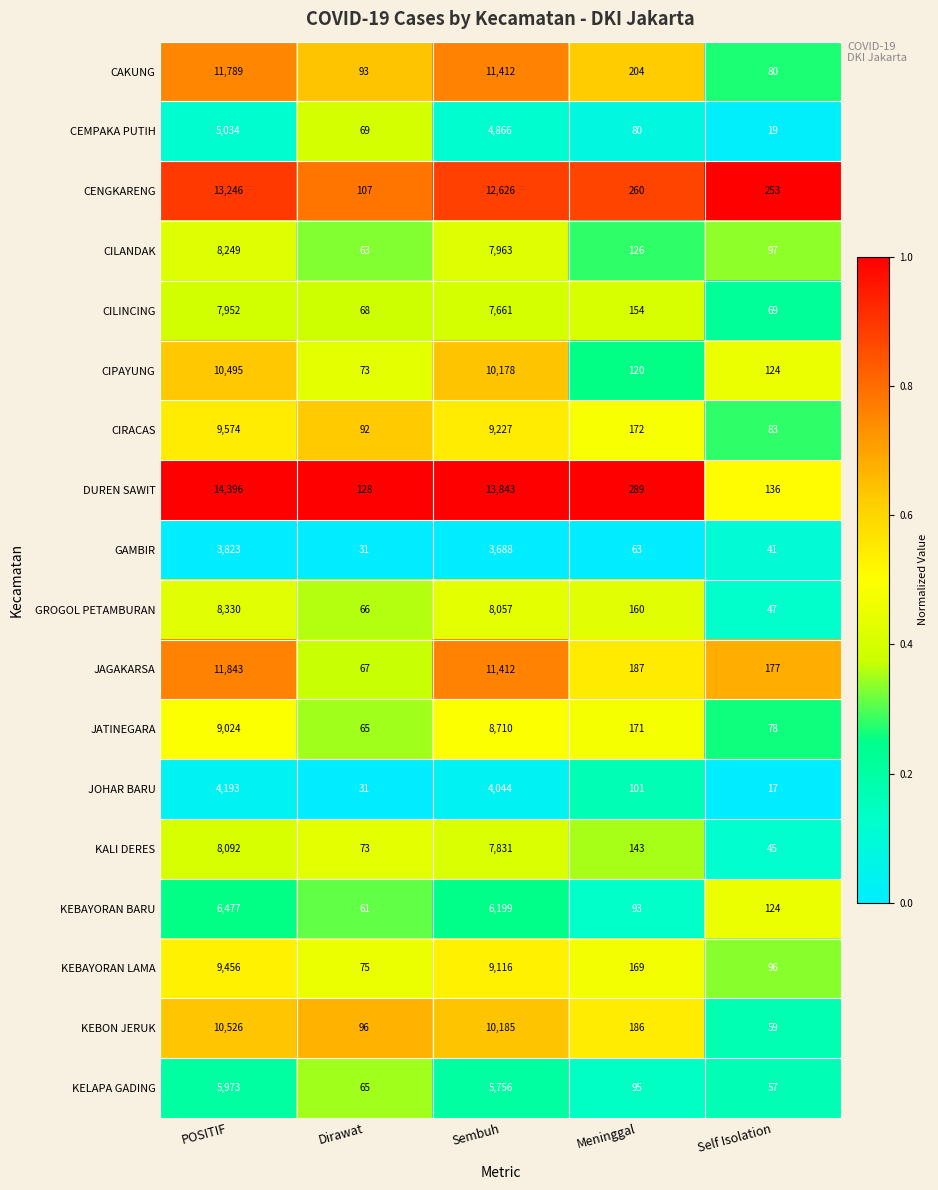

The CENGKARENG series shows 7315 at POSITIF. True or false?

False